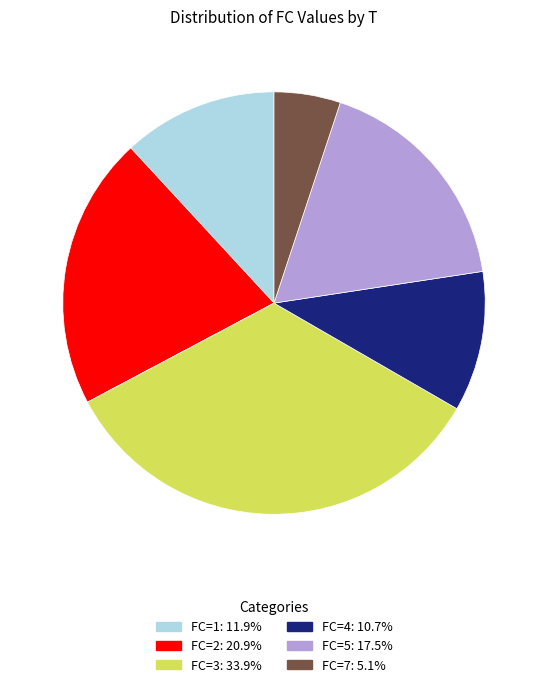

Is there a majority slice in this chart?

No